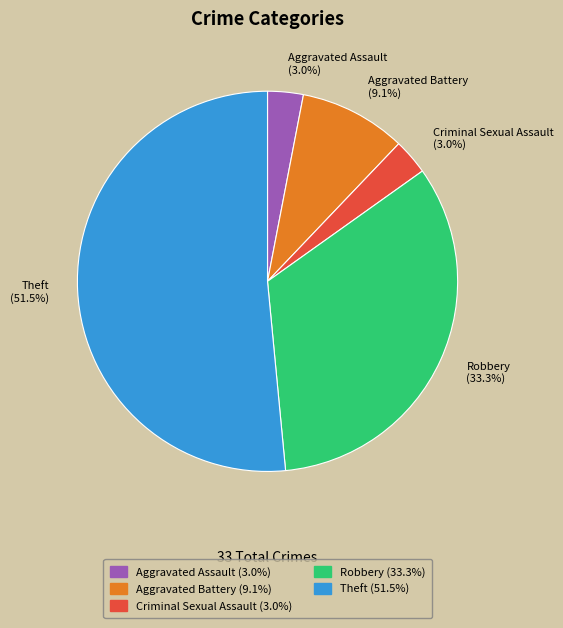

Does Theft represent more than half of the total?

Yes